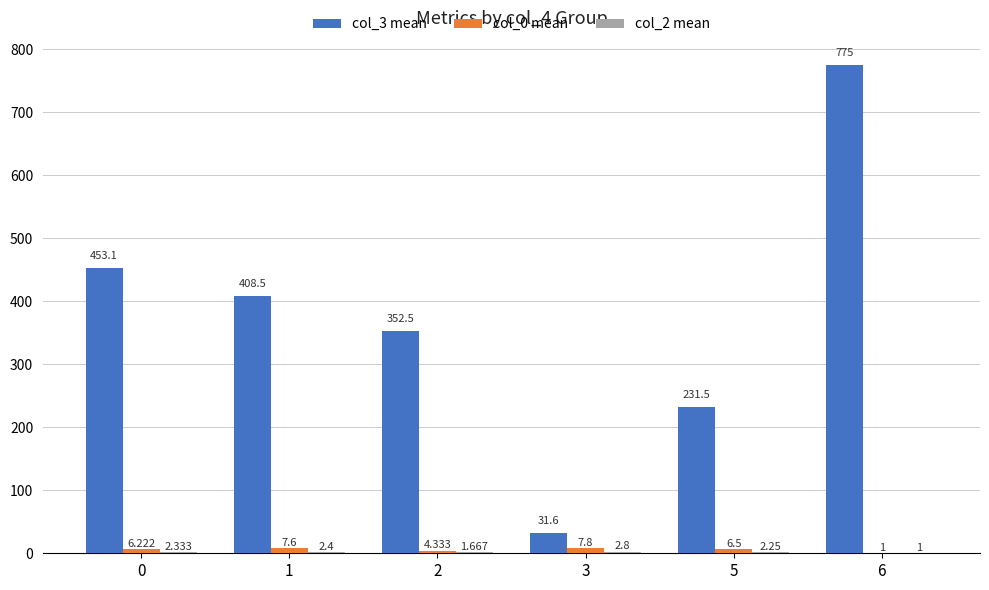

How many groups of bars are there?

6